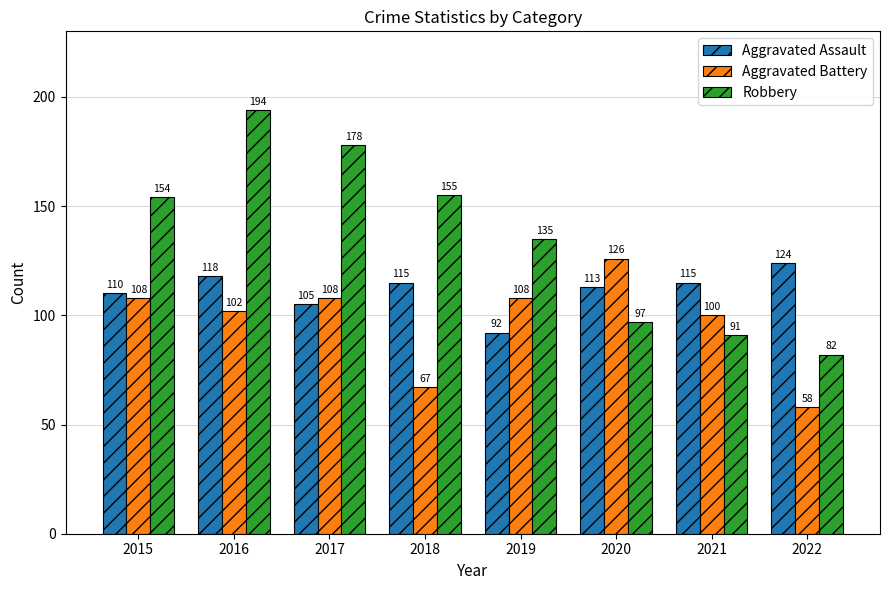

Count the number of data series in this chart.

3